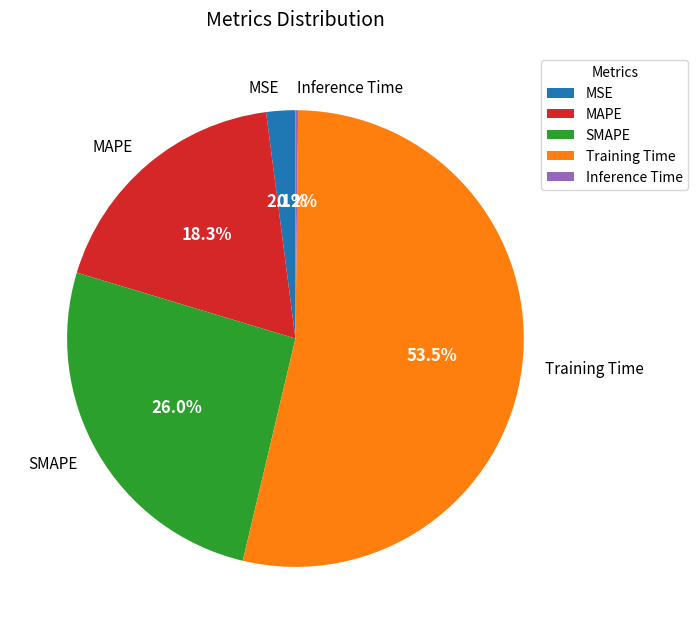

Do Training Time and MAPE together represent more than half of the pie?

Yes